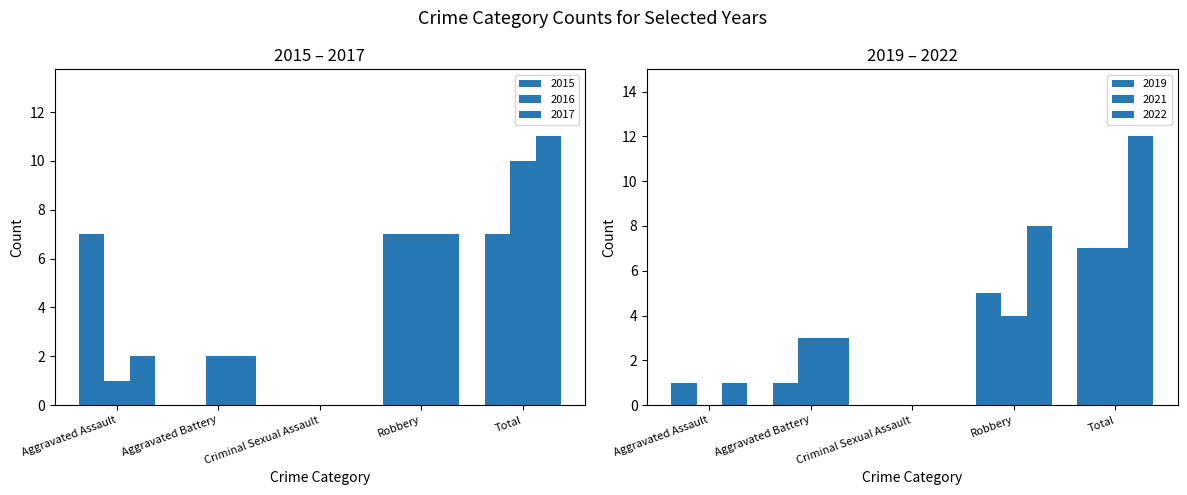

How many data points in 2021 are less than 3?

2